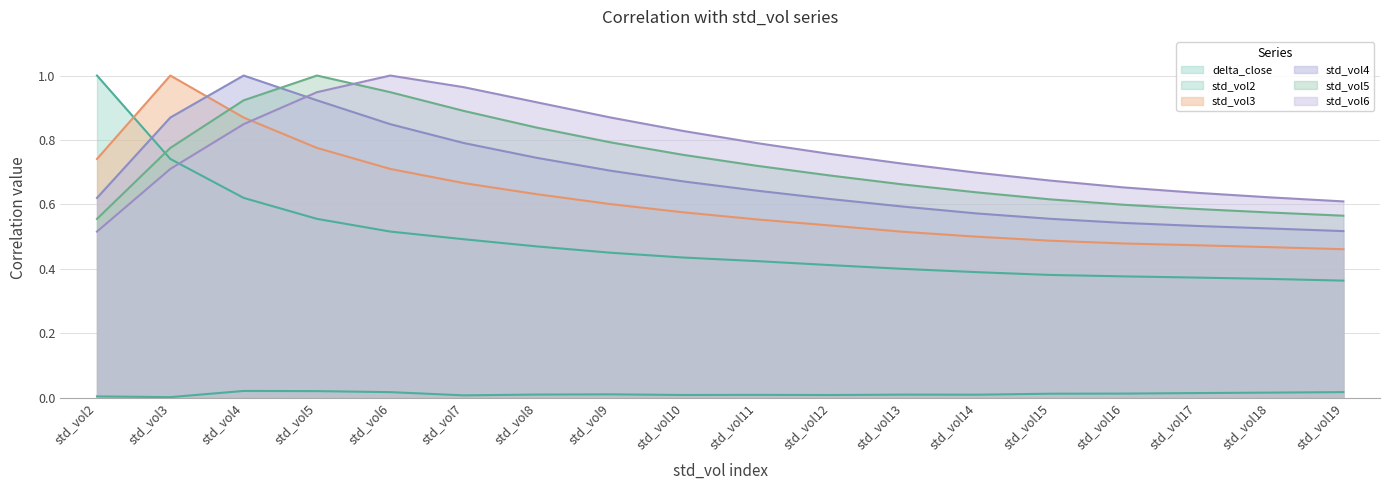

What are all the series names shown in the legend?

delta_close, std_vol2, std_vol3, std_vol4, std_vol5, std_vol6